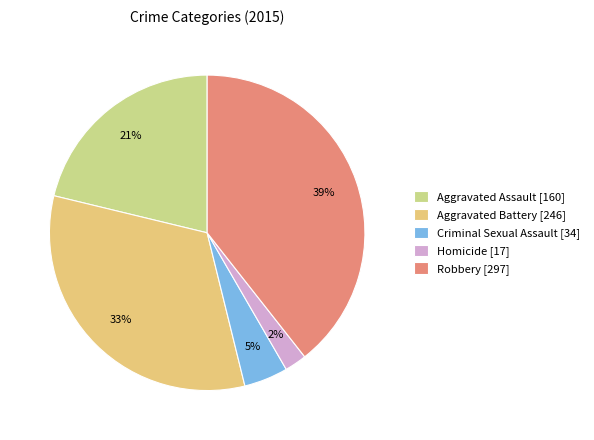

What percentage is NOT represented by Aggravated Battery?

67.4%